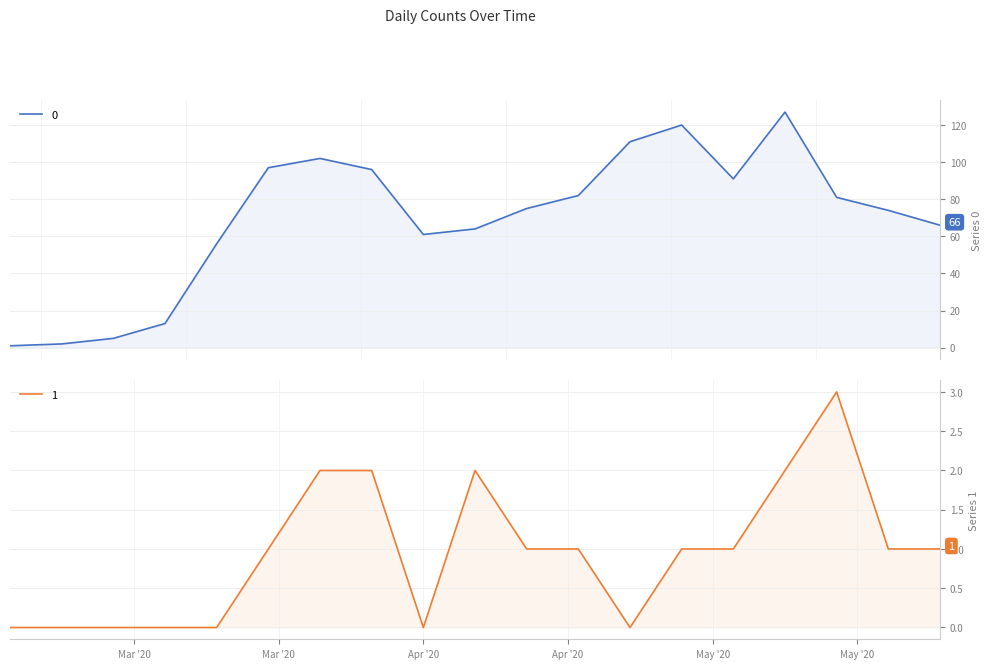

In 1, how many points are lower than both neighbors (excluding endpoints)?

2